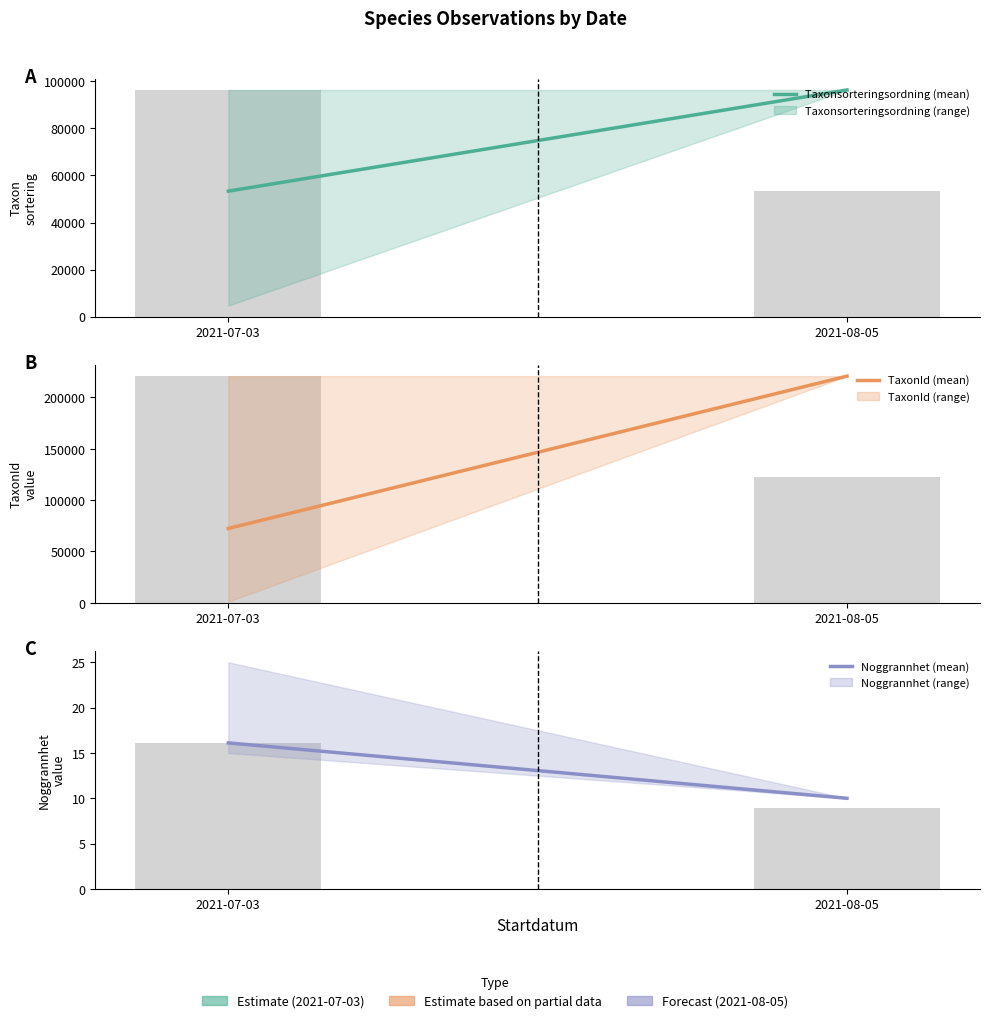

Reading left to right, list all the values displayed in this chart.

Taxonsorteringsordning: 53347.6	96334.0
TaxonId: 72418.6	220787.0
Noggrannhet: 16.1	10.0